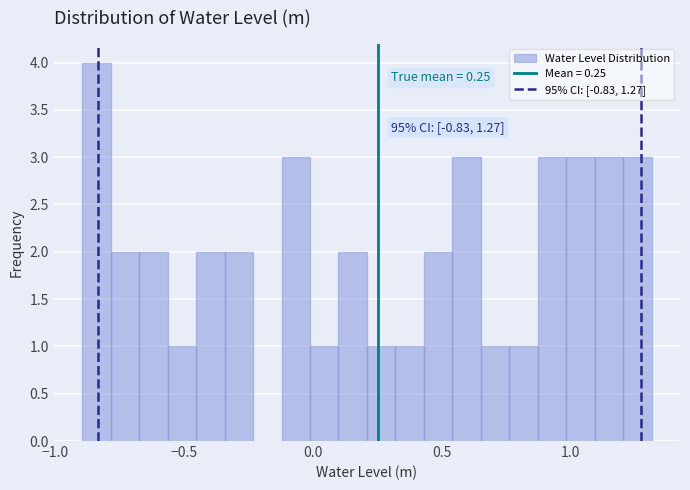

Read against the x-axis, roughly where is the centre of the tallest bar?

-0.85